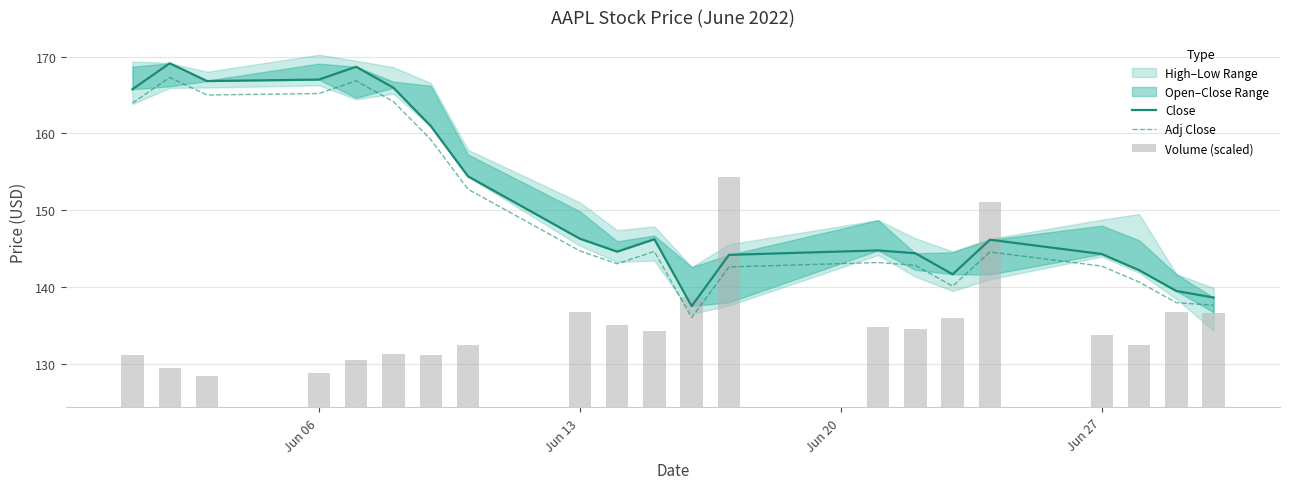

Is the value of Close at 19 greater than the value of Volume (scaled) at 20?

Yes